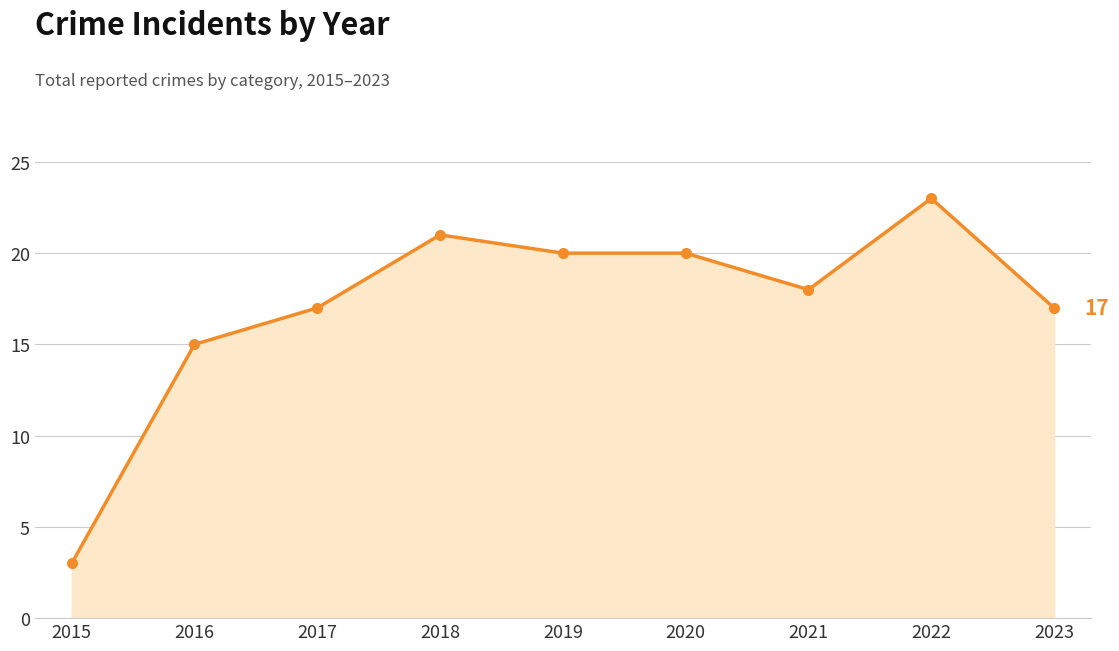

At which category does the data reach its first local peak?

2018